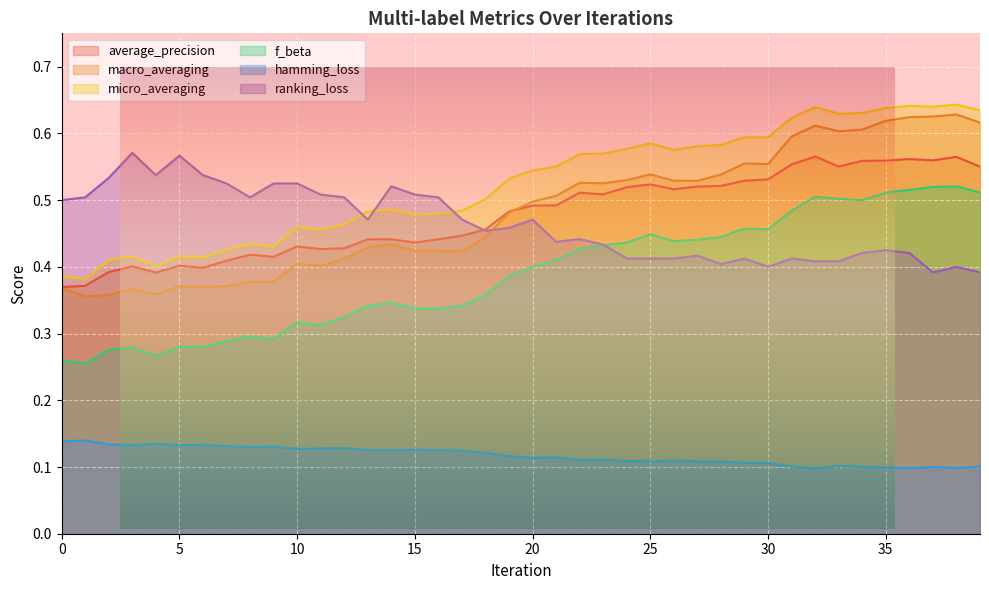

True or false: f_beta and macro_averaging intersect in this chart.

False